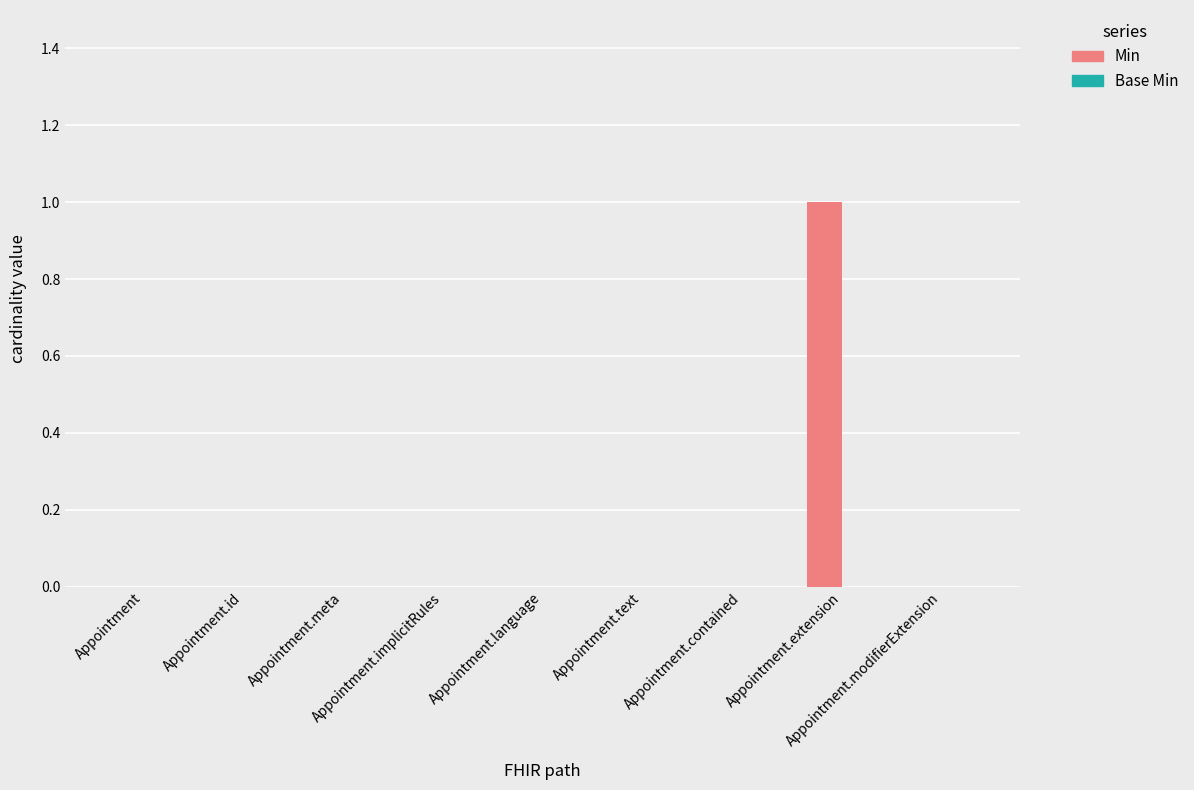

Which has a higher value, Appointment.extension or Appointment.modifierExtension?

Appointment.extension